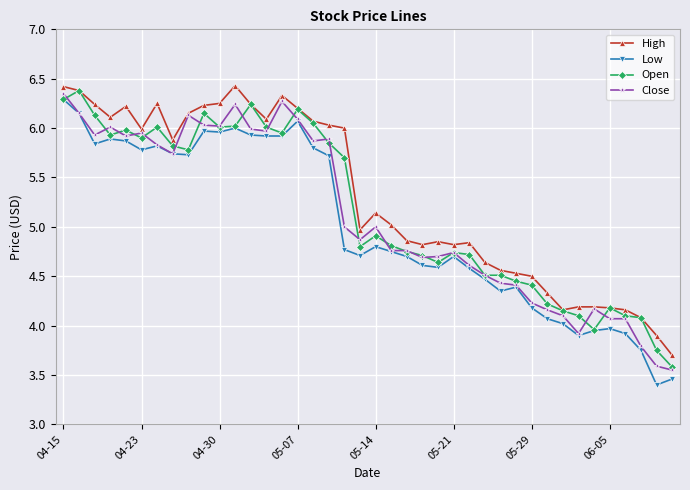

What is the maximum value shown in the chart?

6.4